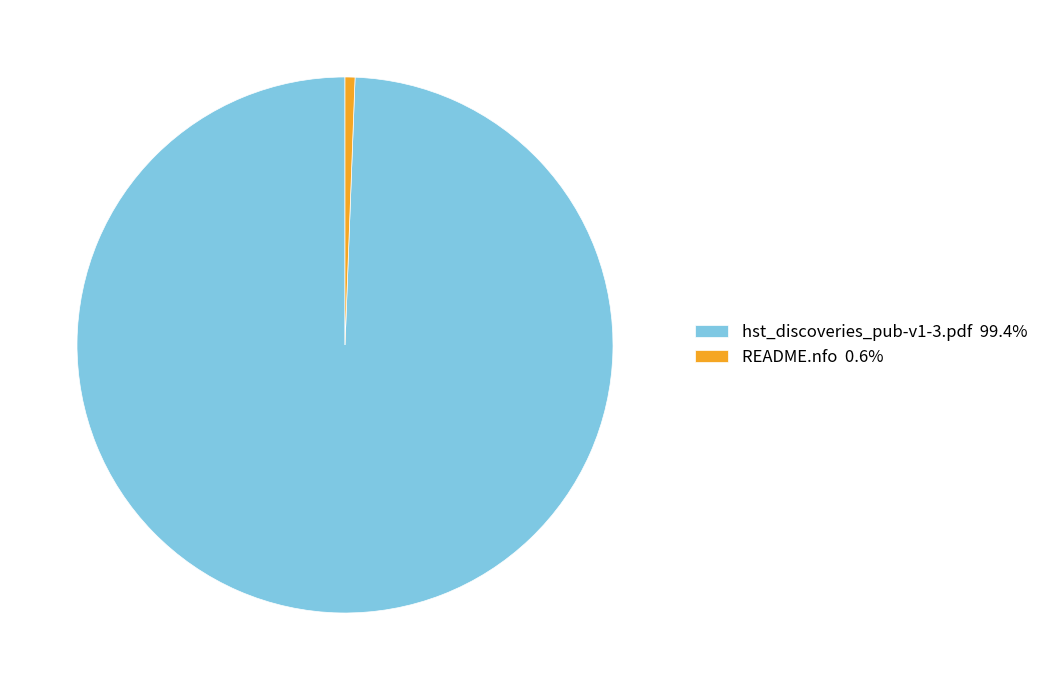

Which slice is the smallest?

README.nfo